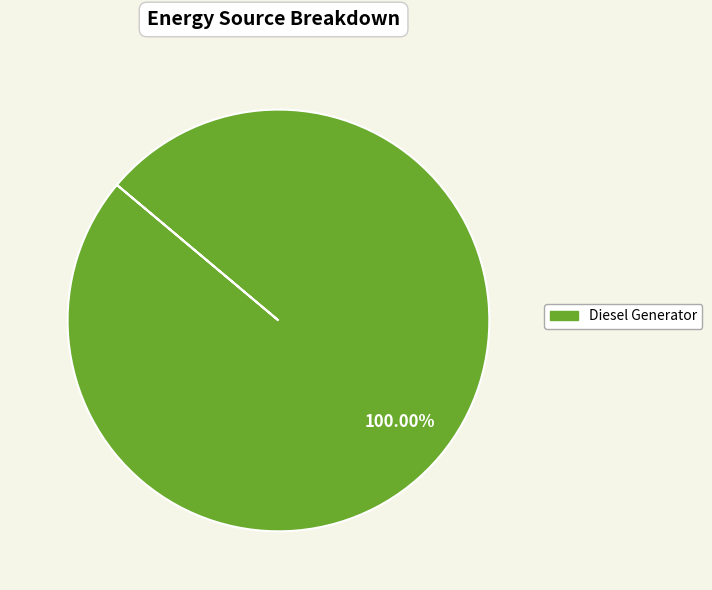

Rank the categories by value from lowest to highest.

Diesel Generator